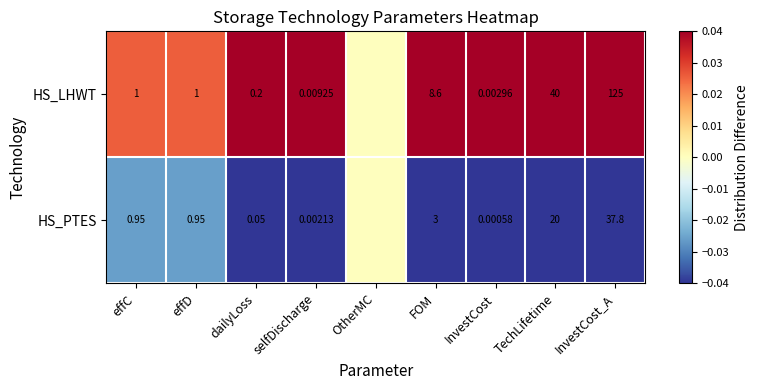

Between FOM and TechLifetime, which series saw the biggest shift?

HS_LHWT